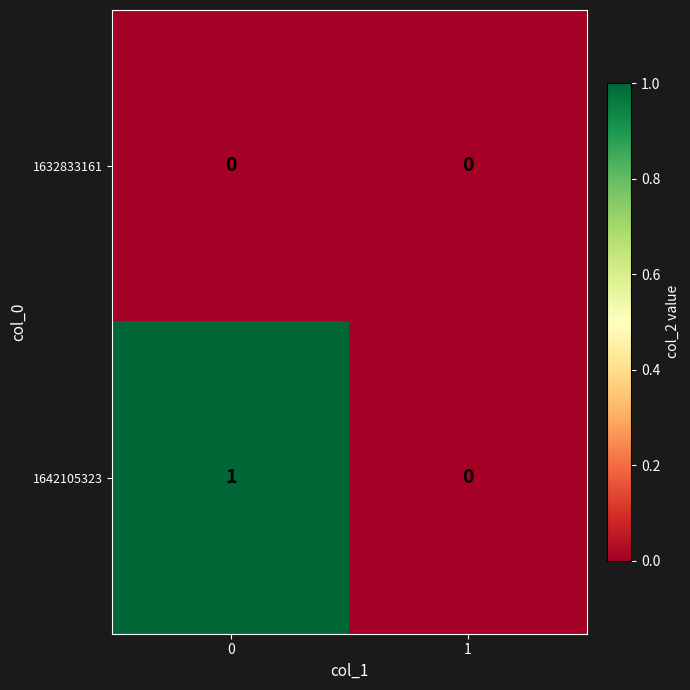

Rank the series by their maximum value, from lowest to highest.

1632833161, 1642105323